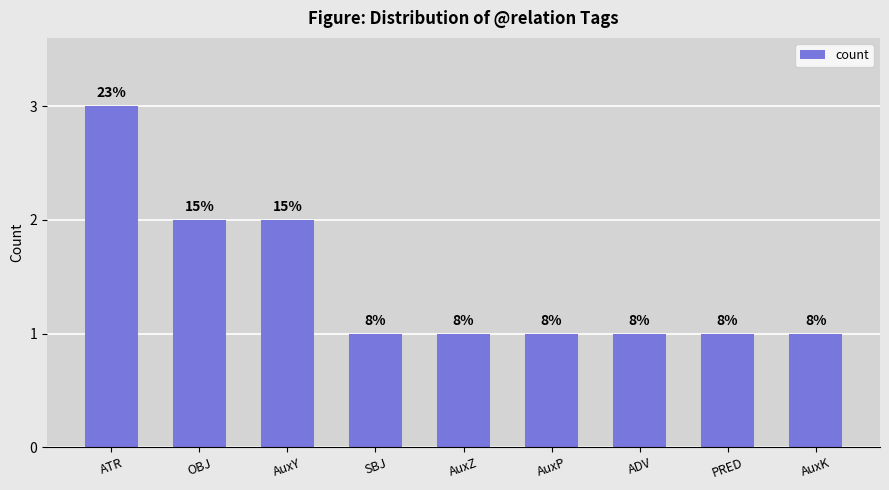

How many bars are there in total?

9